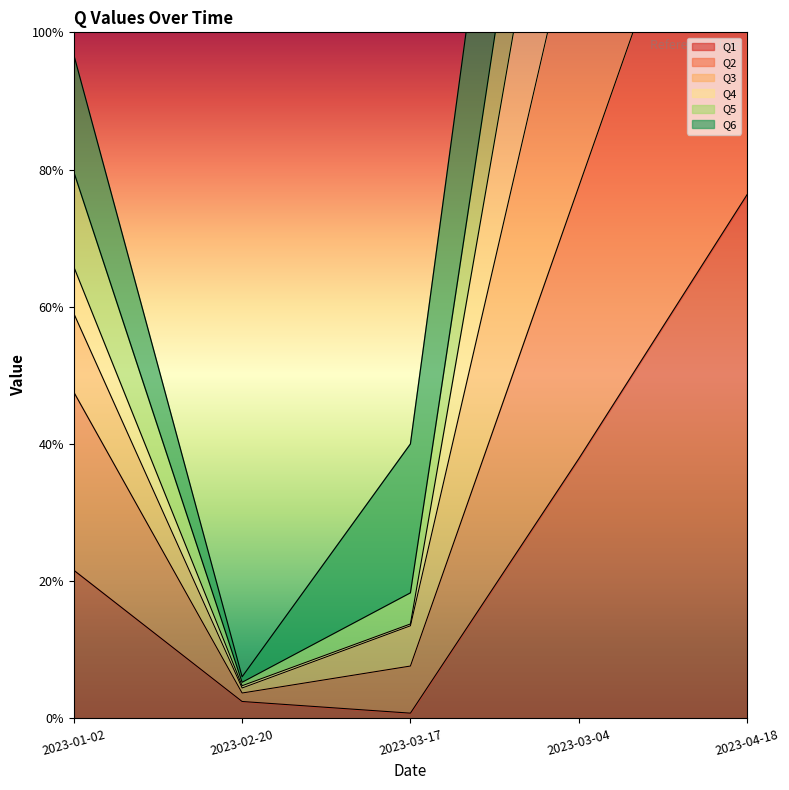

True or false: Q5 and Q4 intersect in this chart.

False